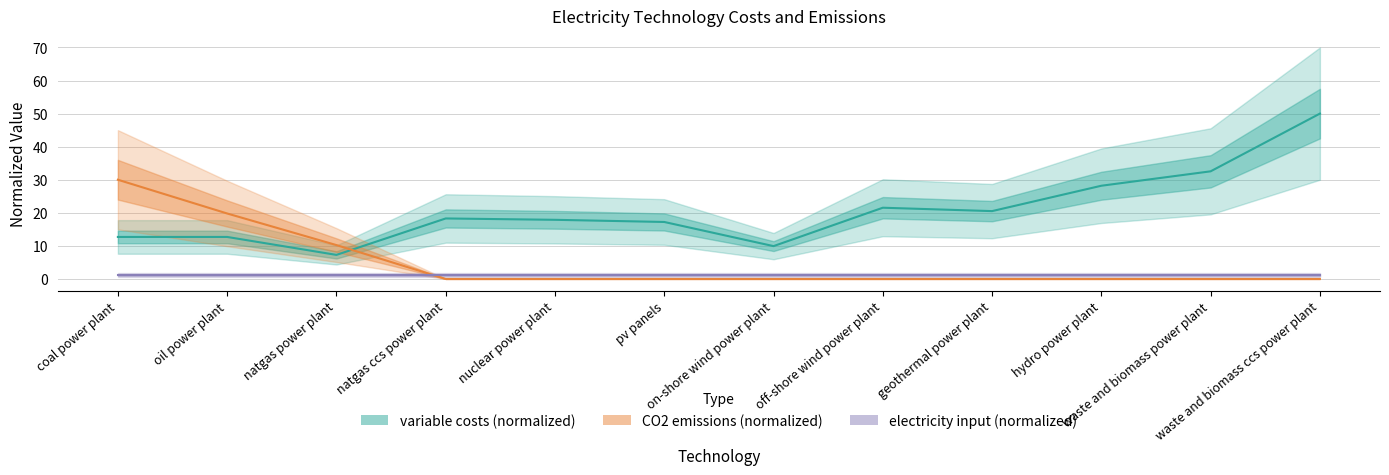

Does the chart have visible grid lines?

Yes